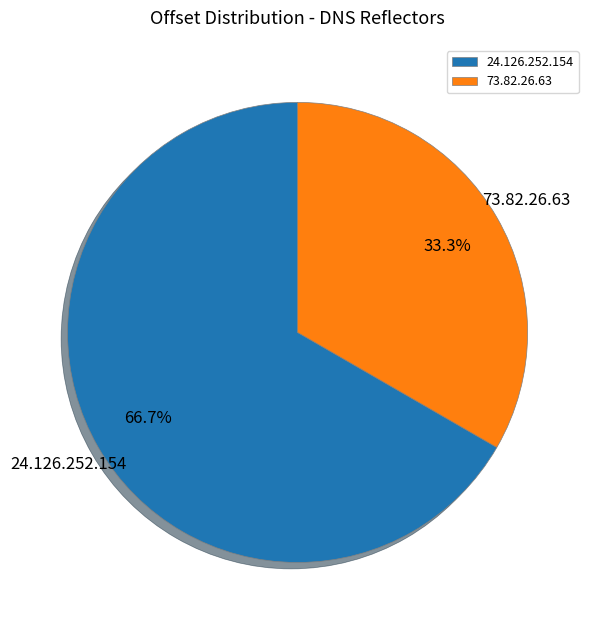

How many slices are in this pie chart?

2